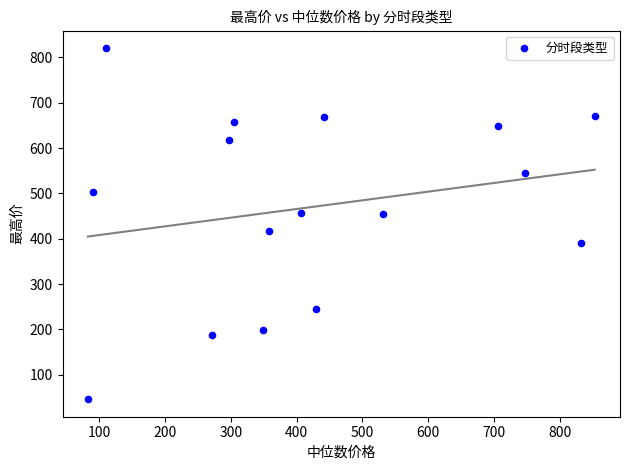

What is the range of X values (max minus min)?

771.1